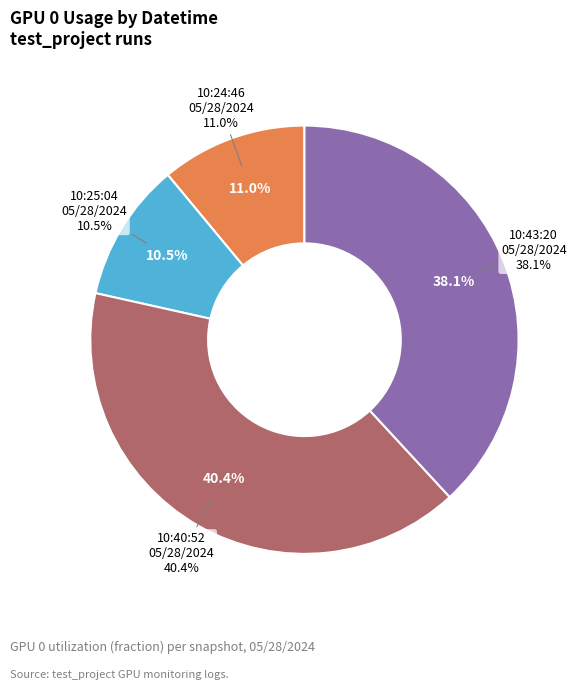

Is there a majority slice in this chart?

No